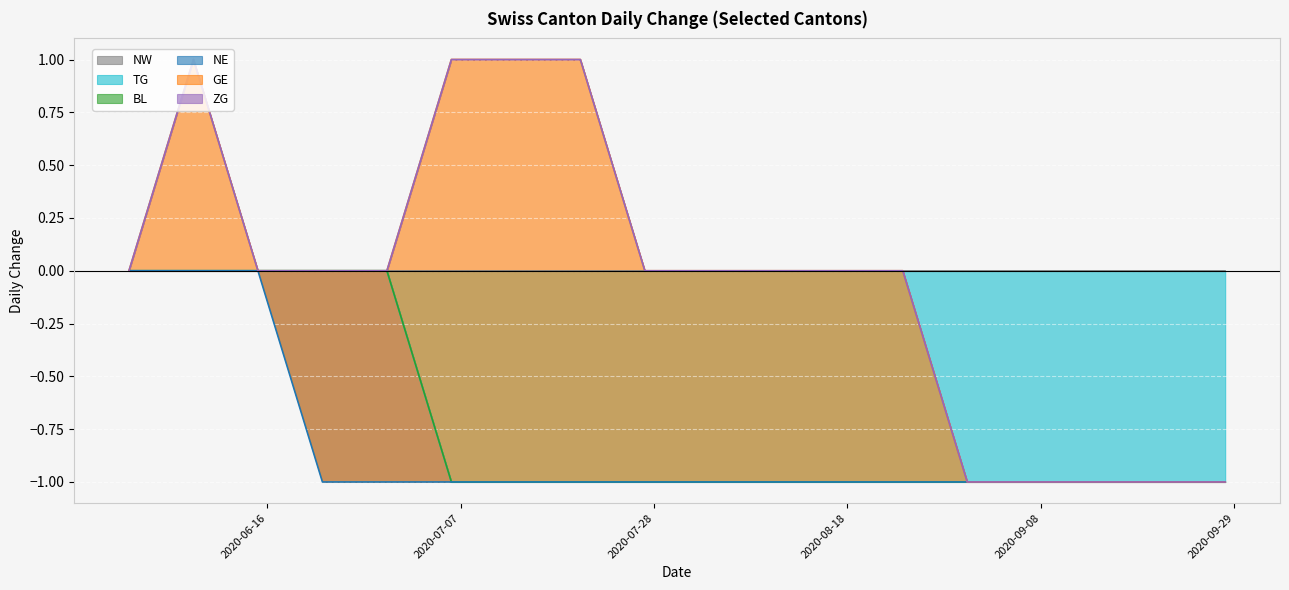

Which has a higher value, 2020-07-20 or 2020-06-15?

2020-07-20